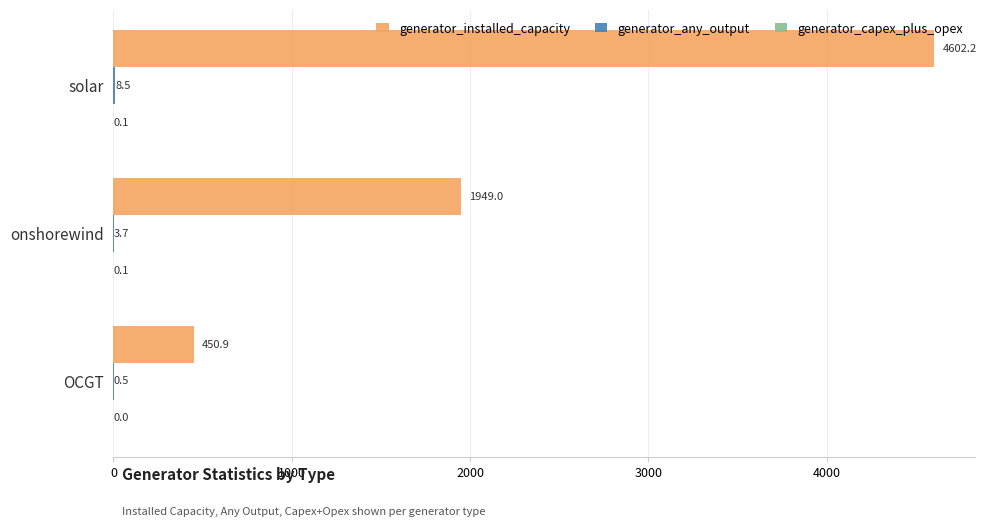

Which series has the largest total across all categories?

generator_installed_capacity